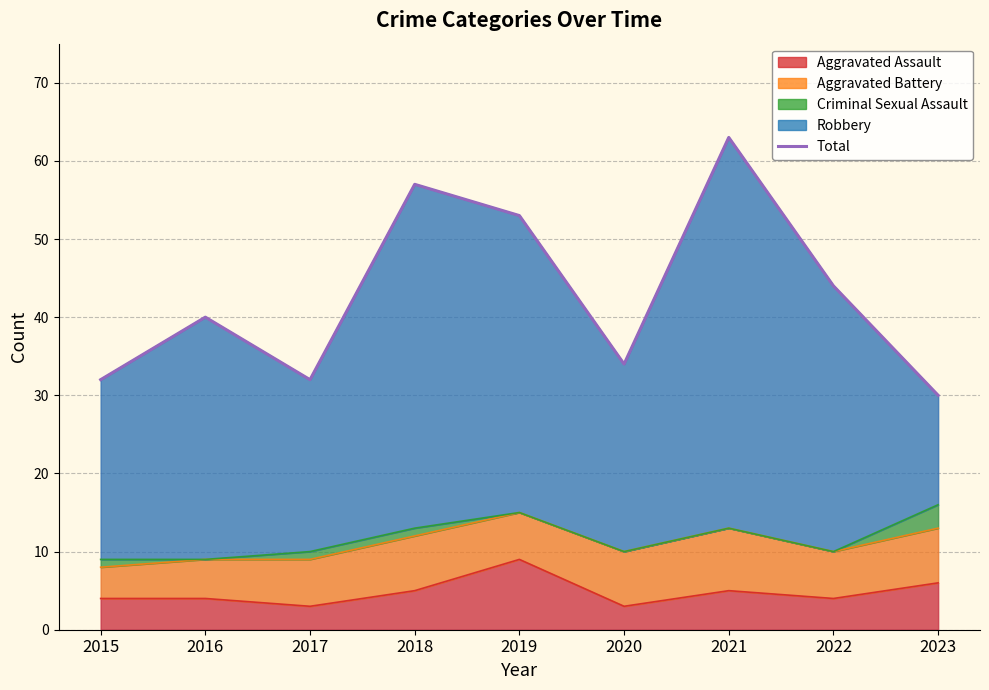

Read the value at 2019.

53